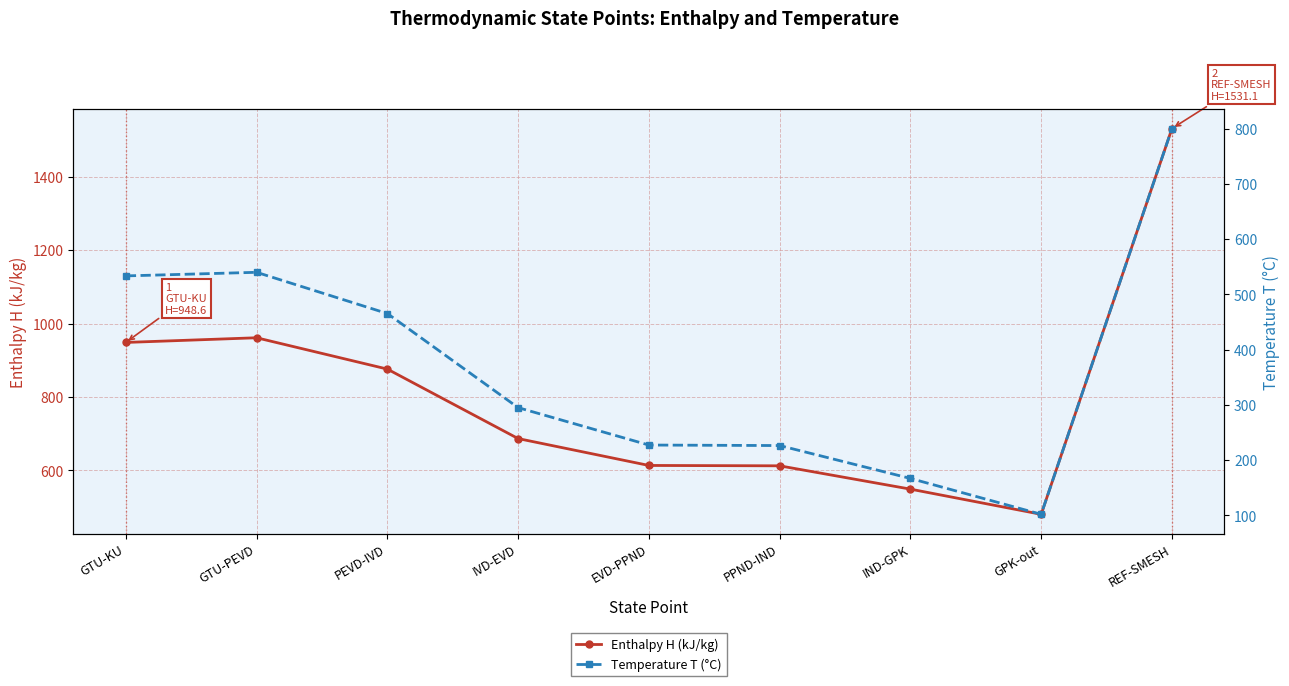

True or false: Temperature T (°C) and Enthalpy H (kJ/kg) intersect in this chart.

False